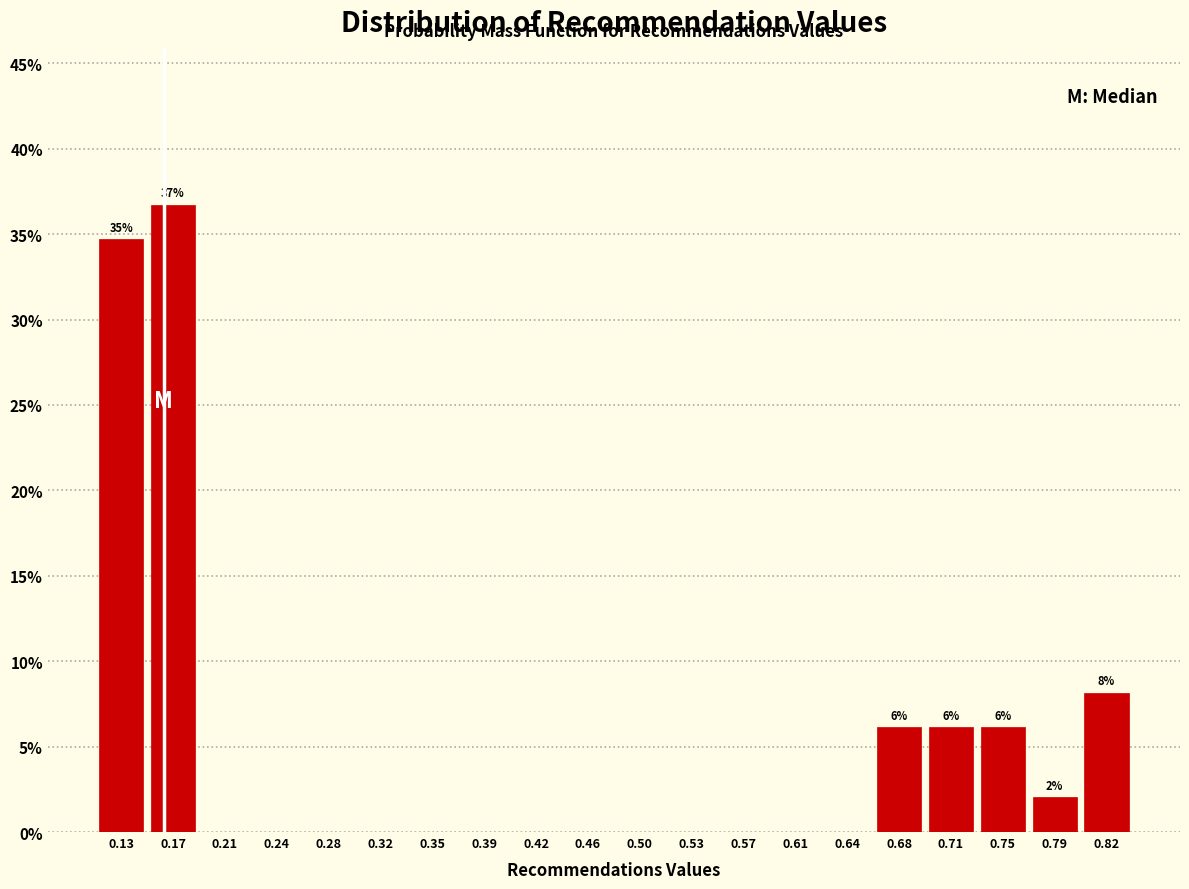

Over which range of the x-axis is the bar tallest?

0.150 to 0.190